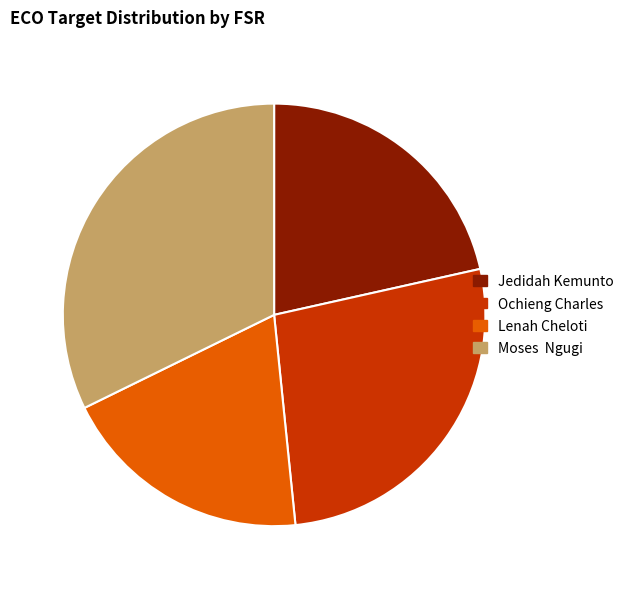

The Moses Ngugi slice represents 45% of the pie. True or false?

False